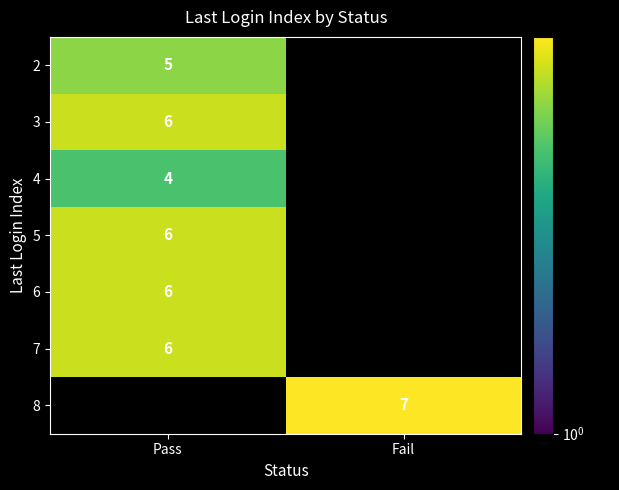

Is the value of 6 at Pass greater than the value of 8 at Fail?

No